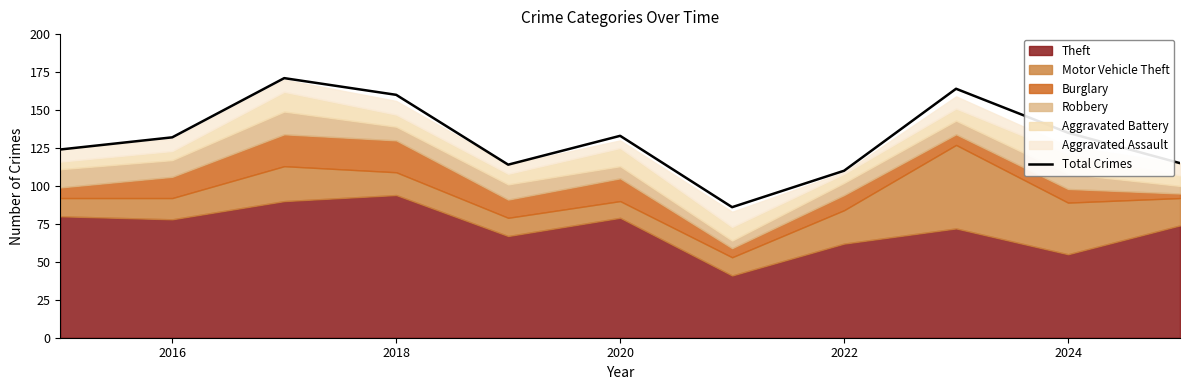

Is it true that Total Crimes equals 168 at 2022?

False